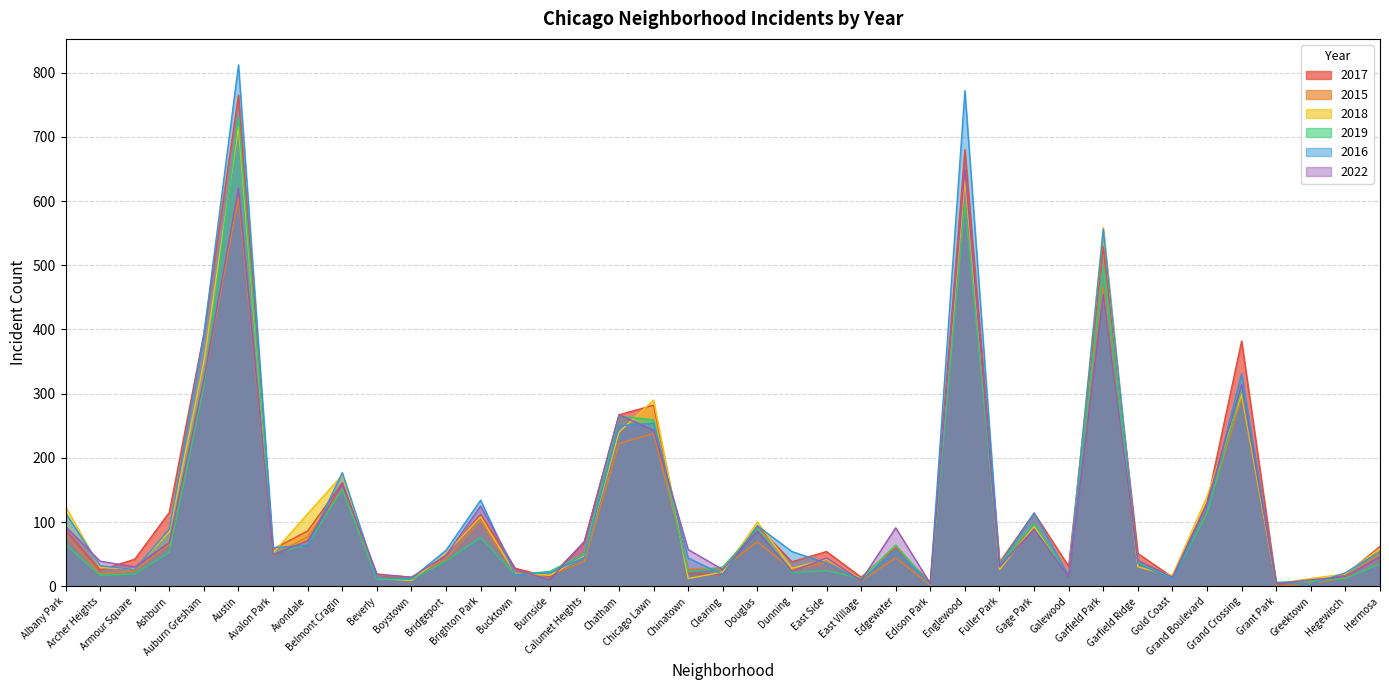

Is it true that 2022 equals 42 at Bucktown?

False